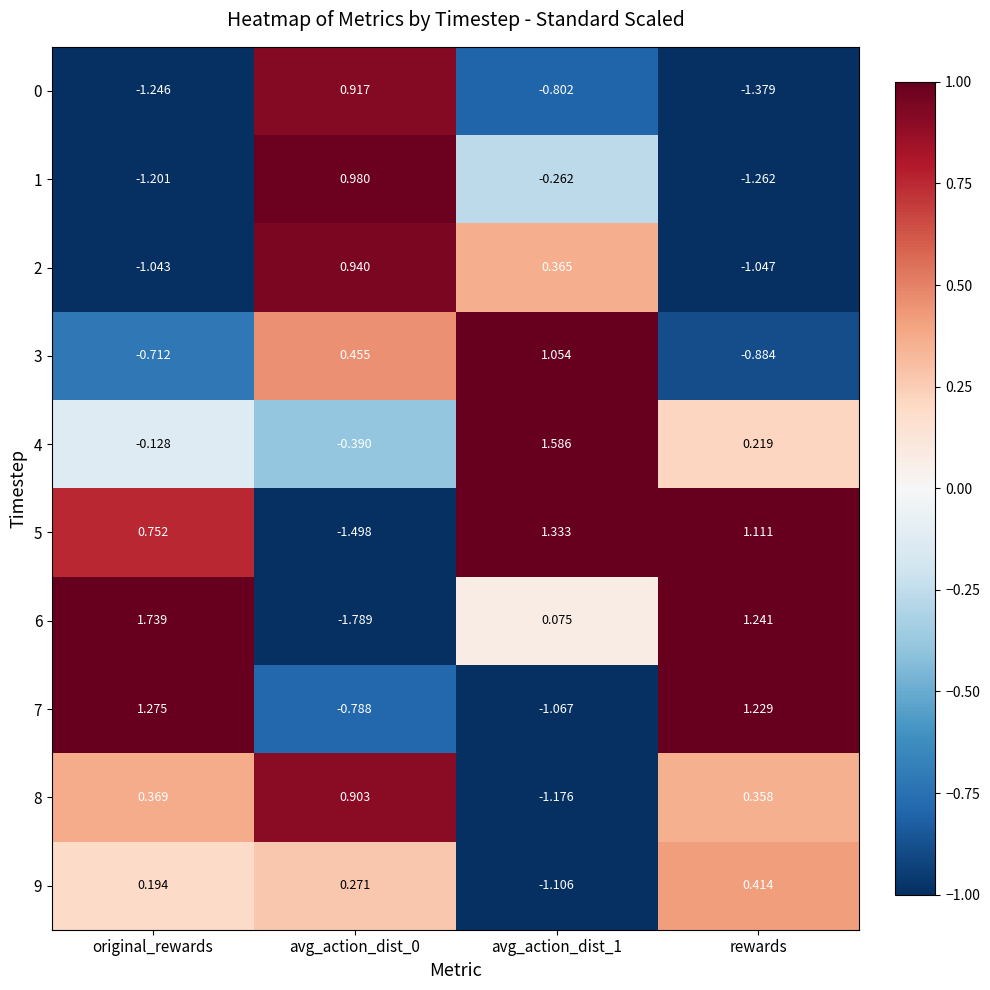

Is the value of 3 at avg_action_dist_0 greater than the value of 1 at avg_action_dist_1?

Yes